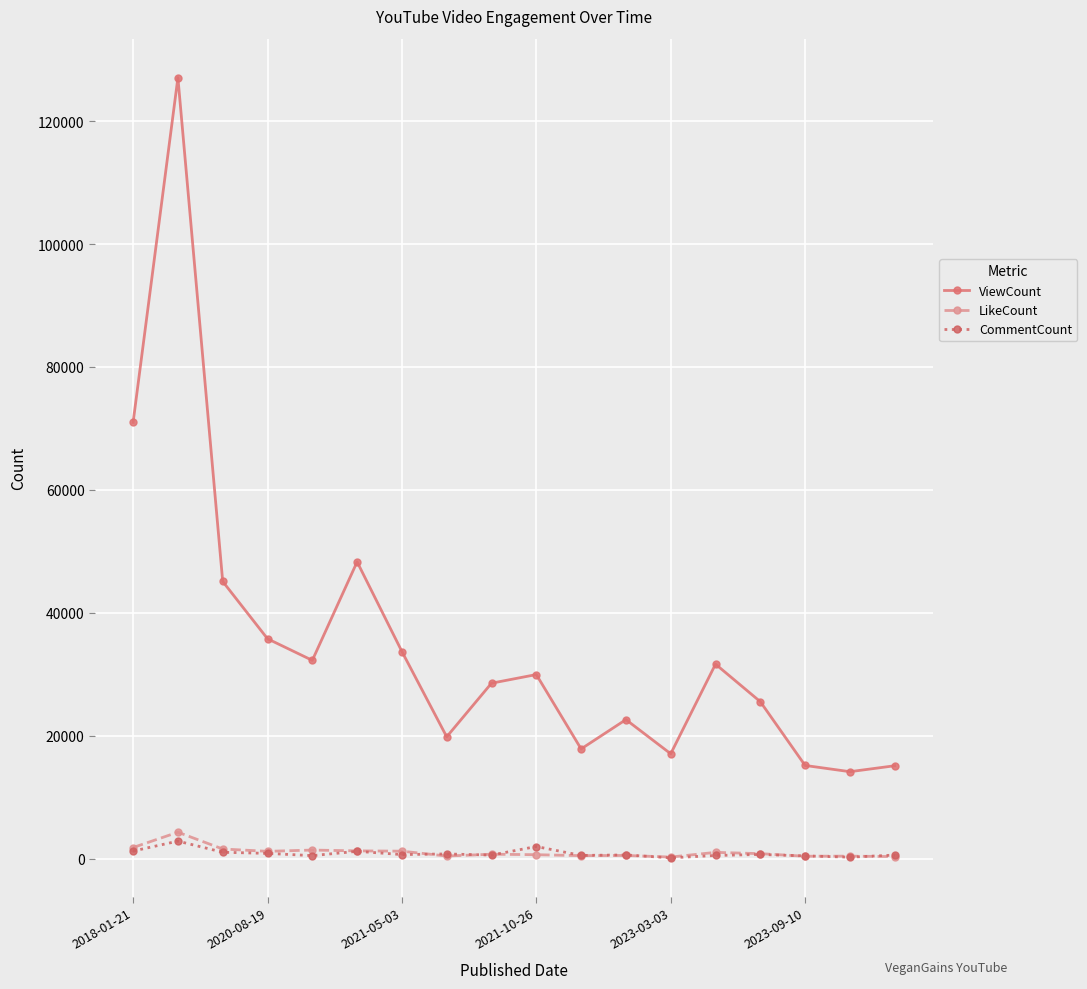

In ViewCount, how many points are lower than both neighbors (excluding endpoints)?

5